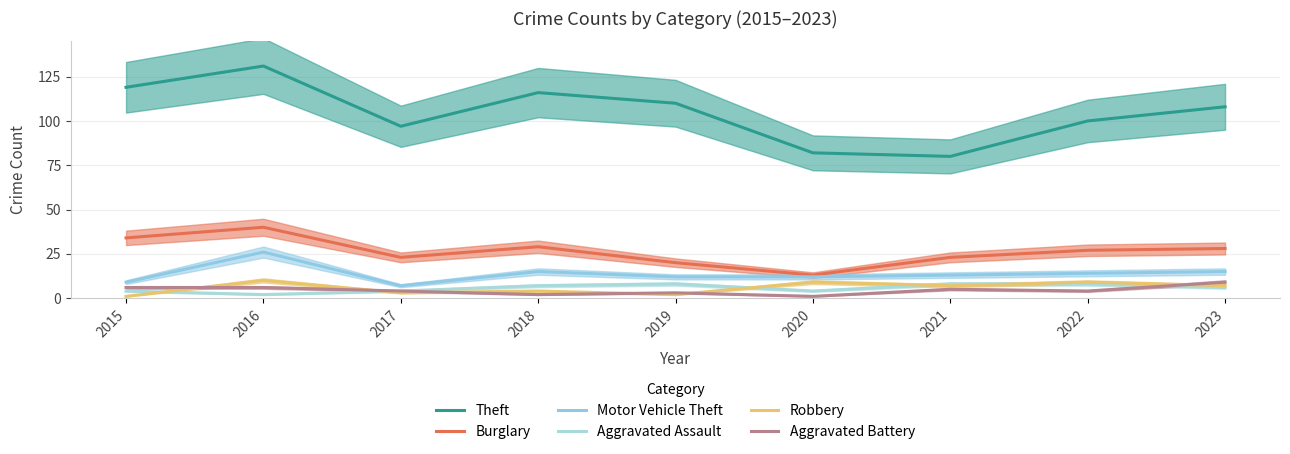

In Theft, how many points are lower than both neighbors (excluding endpoints)?

2